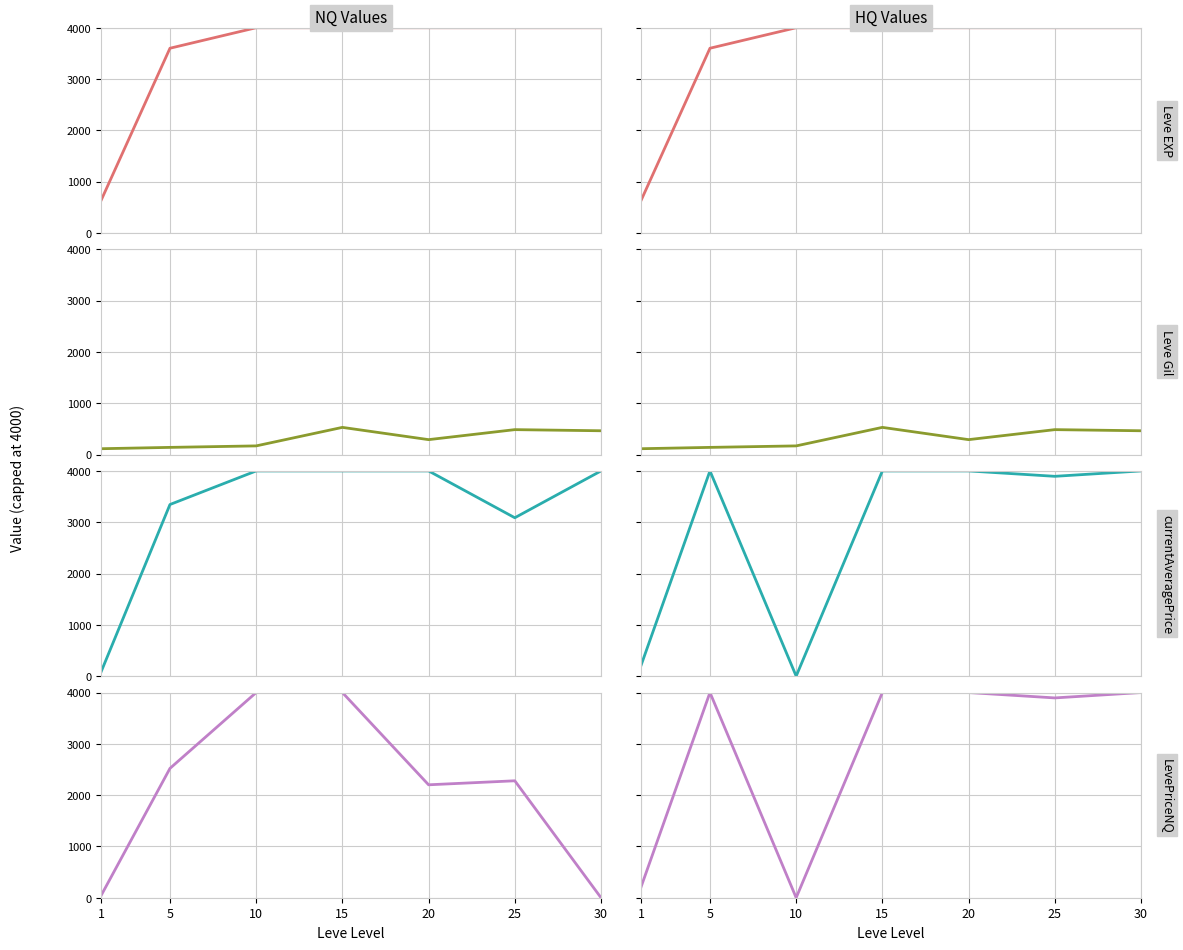

True or false: Leve EXP has more than 0 interior local peaks.

False